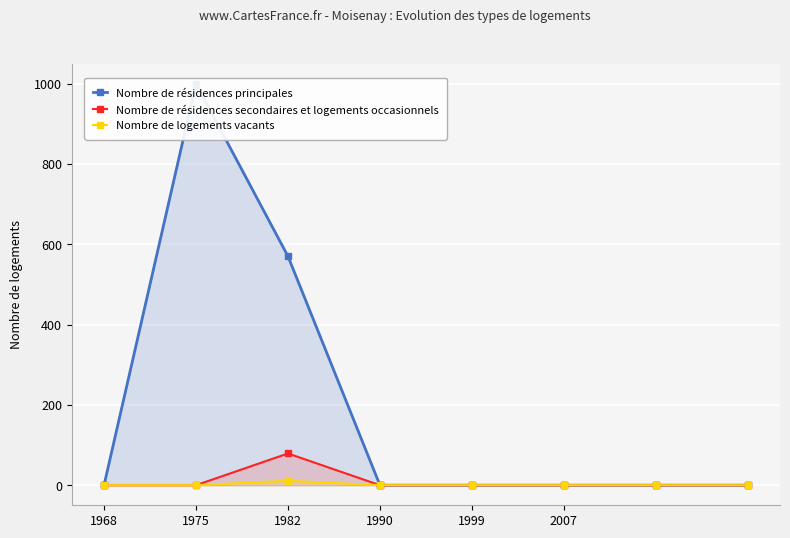

At how many categories does at least one series exceed 153?

2